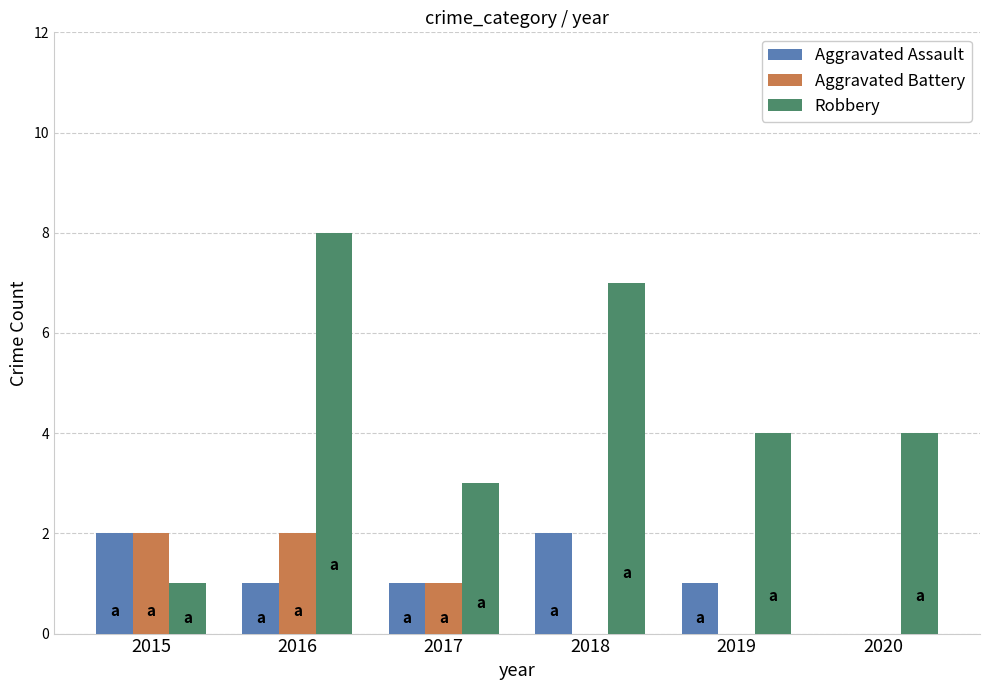

What is the approximate value of Robbery at 2017?

3